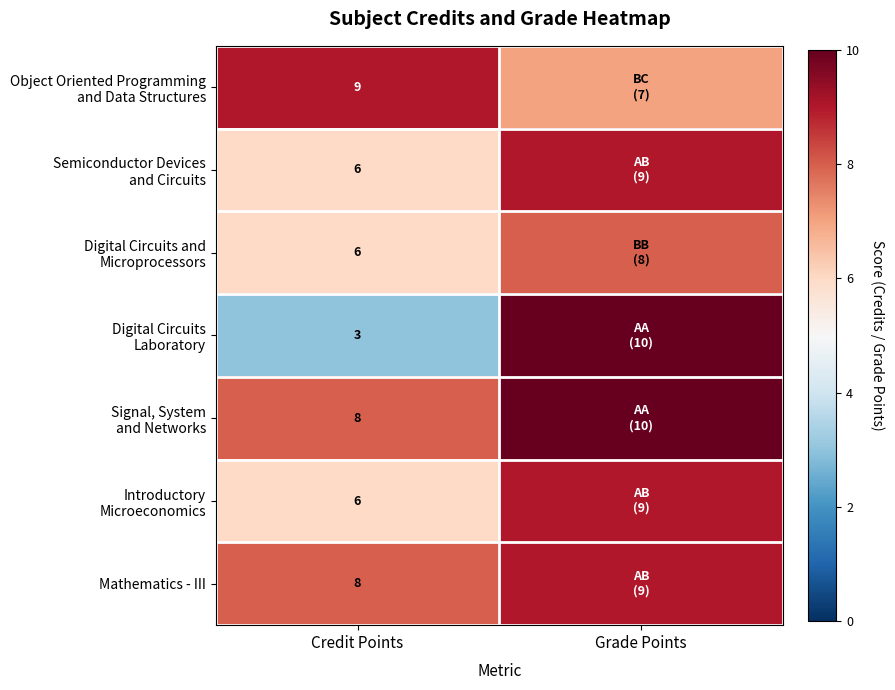

What is the total value across all series at Credit Points?

46